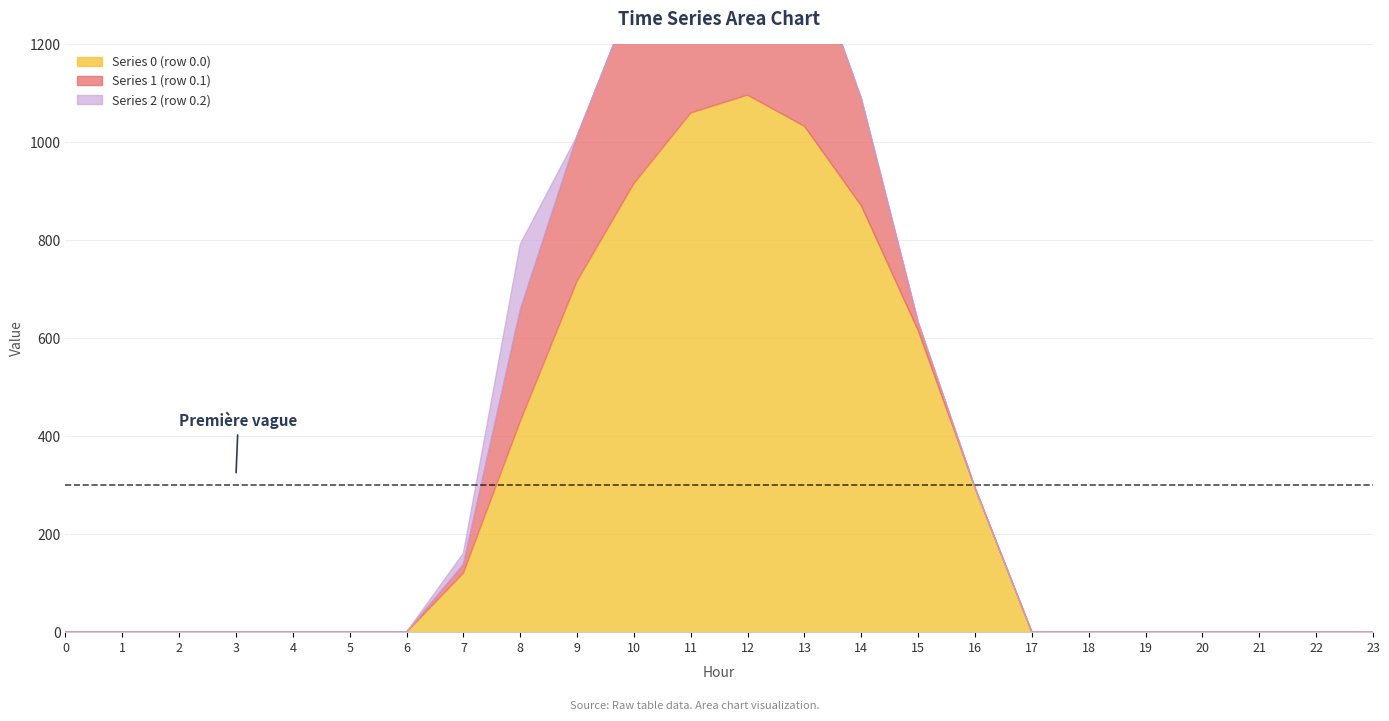

At how many categories does at least one series exceed 358?

8